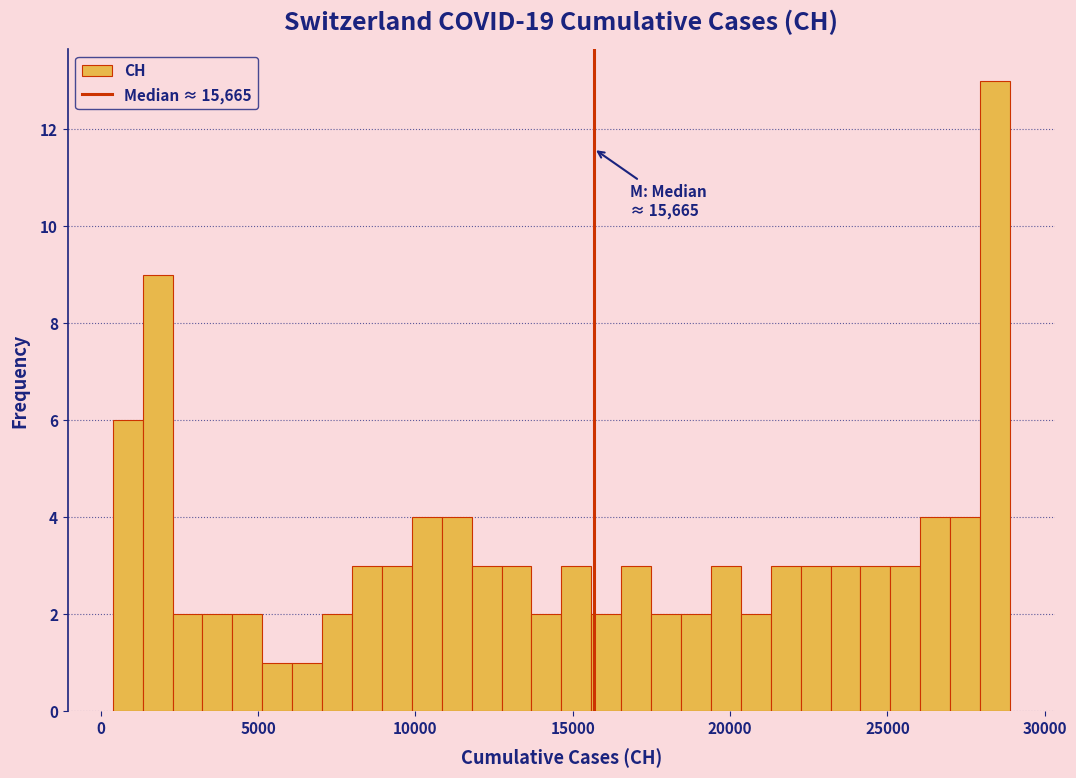

Read against the x-axis, roughly where is the centre of the tallest bar?

28500